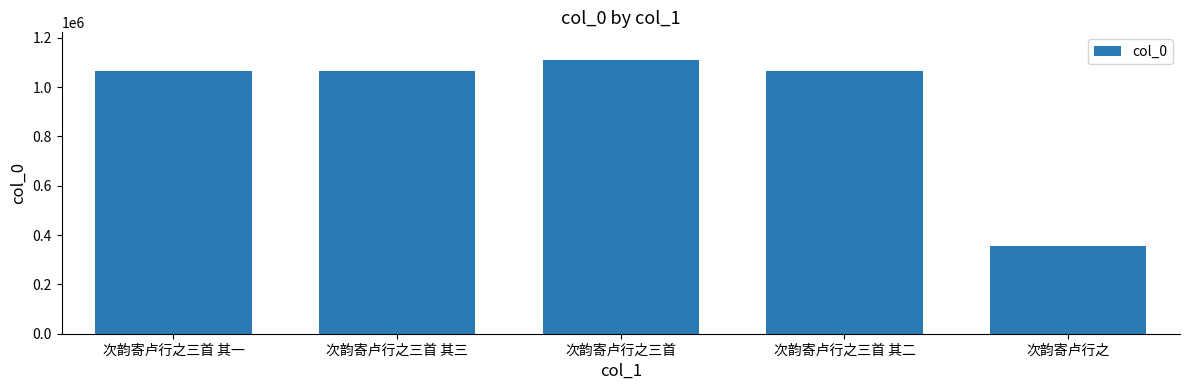

What position from the right is 次韵寄卢行之三首 其三?

4